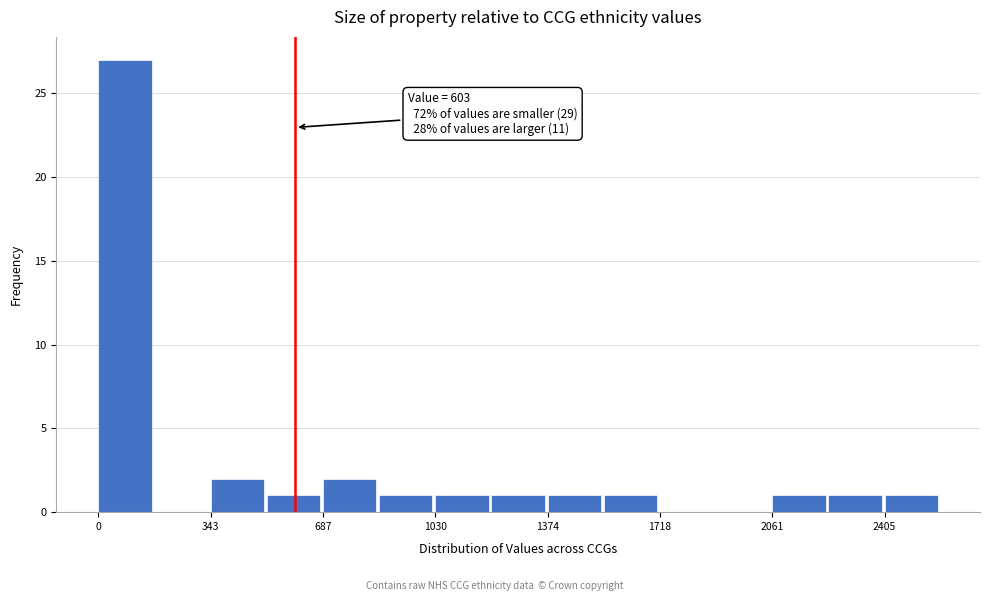

Around what value on the x-axis is the tallest bar? Give the approximate position of its centre, as read against the axis.

100